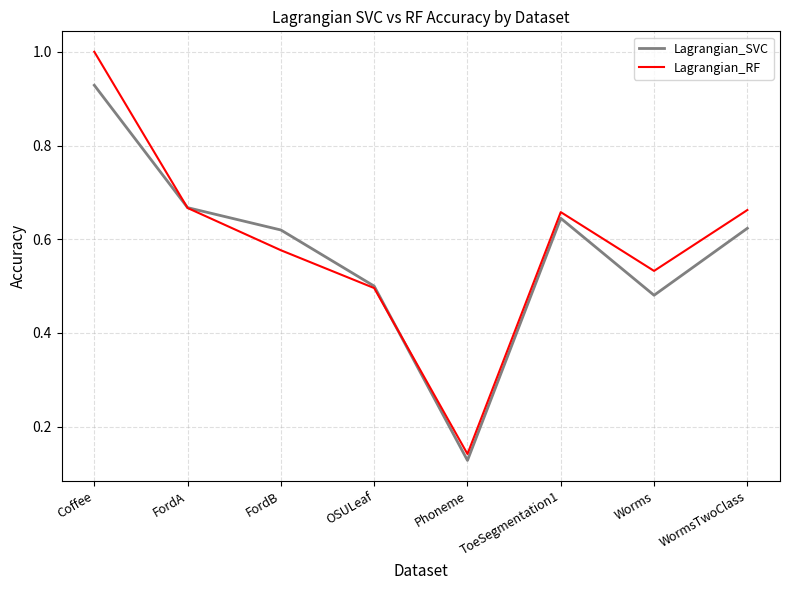

True or false: Lagrangian_RF has more than 1 interior local peaks.

False